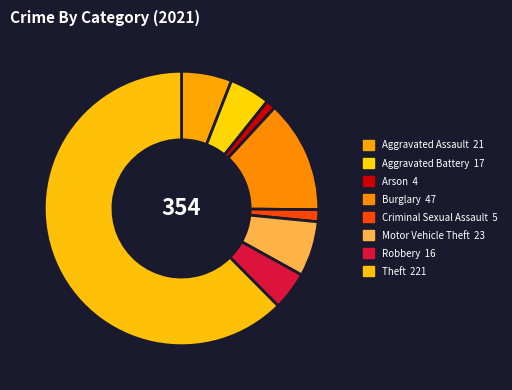

Count the number of slices in the pie.

8